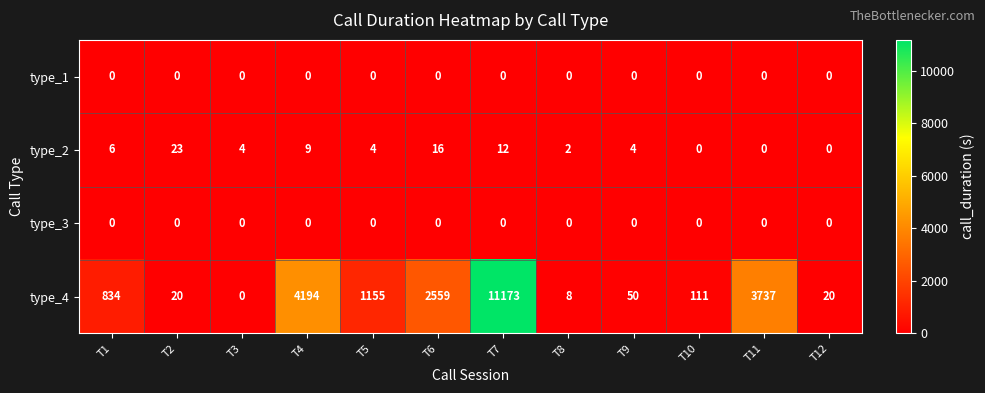

Which series has the largest range (max minus min)?

type_4